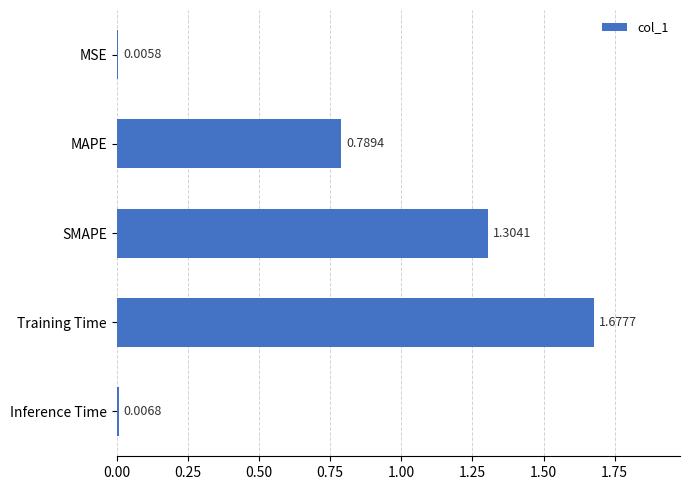

Between Inference Time and MAPE, which is larger?

MAPE